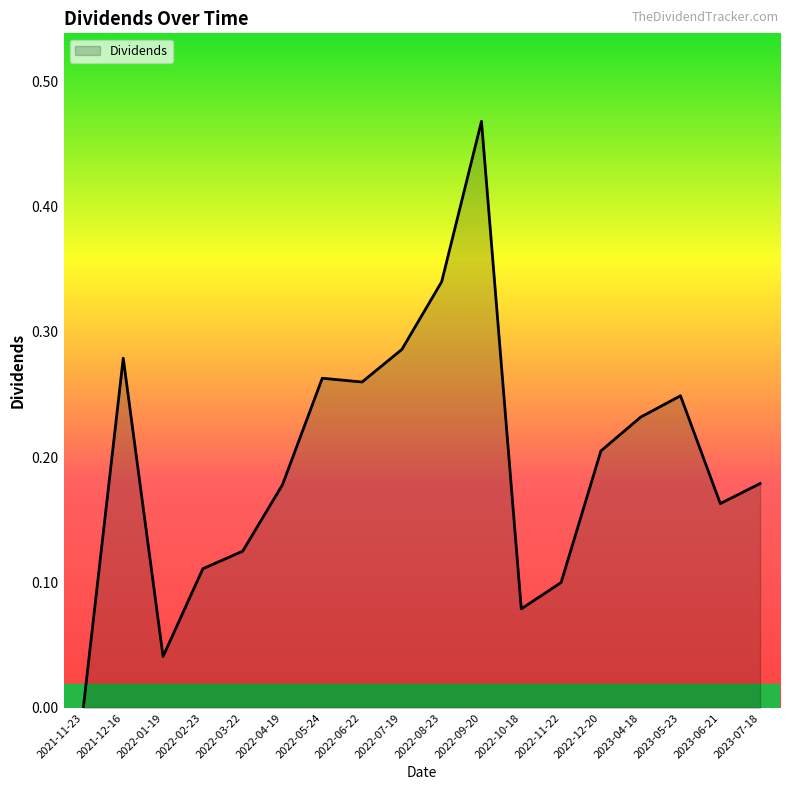

At which category does the data reach its first local valley?

2022-01-19